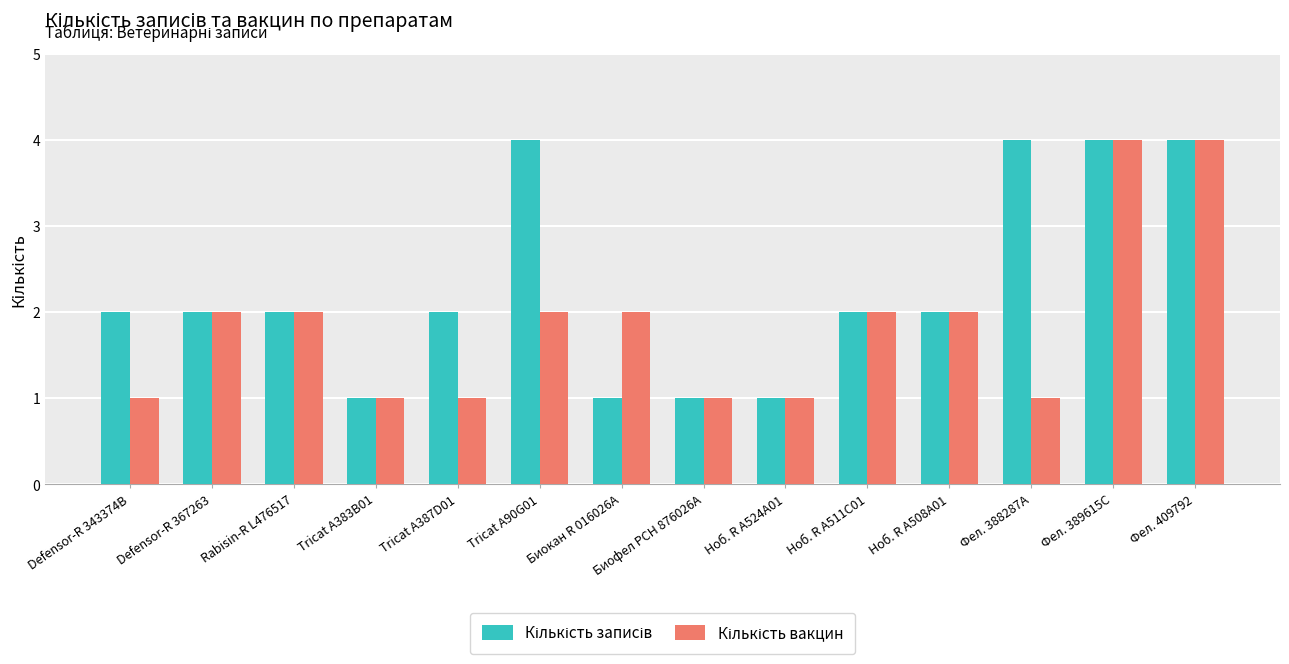

At how many categories does at least one series exceed 3?

4